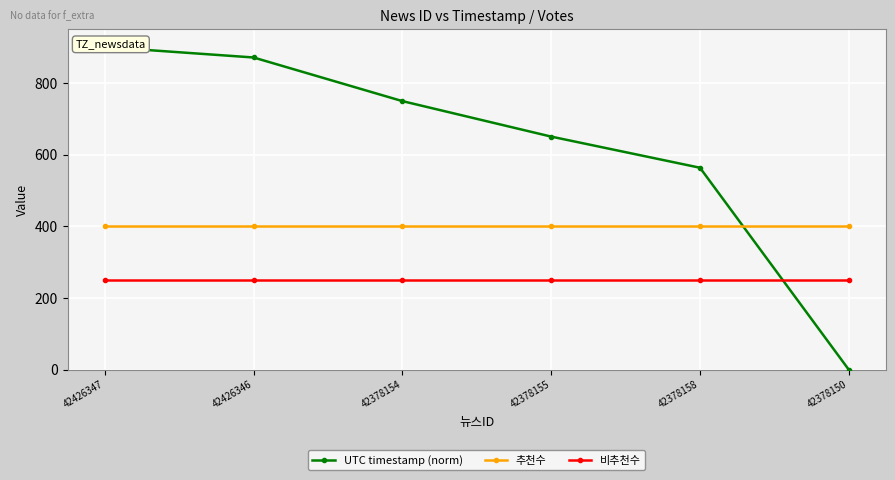

What is the total value across all series at 42426347?

1550.0